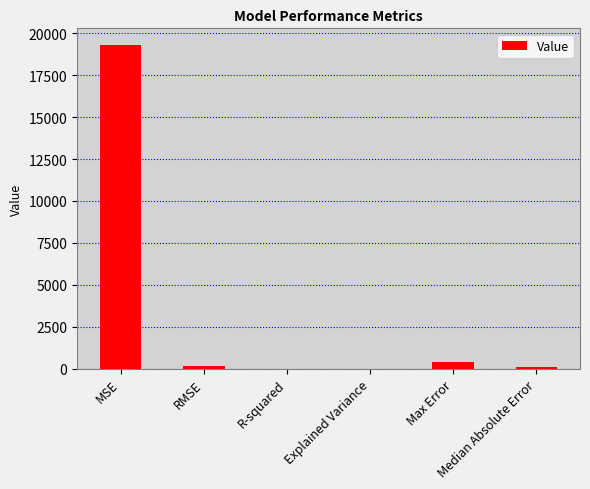

What is the maximum value shown in the chart?

19324.2